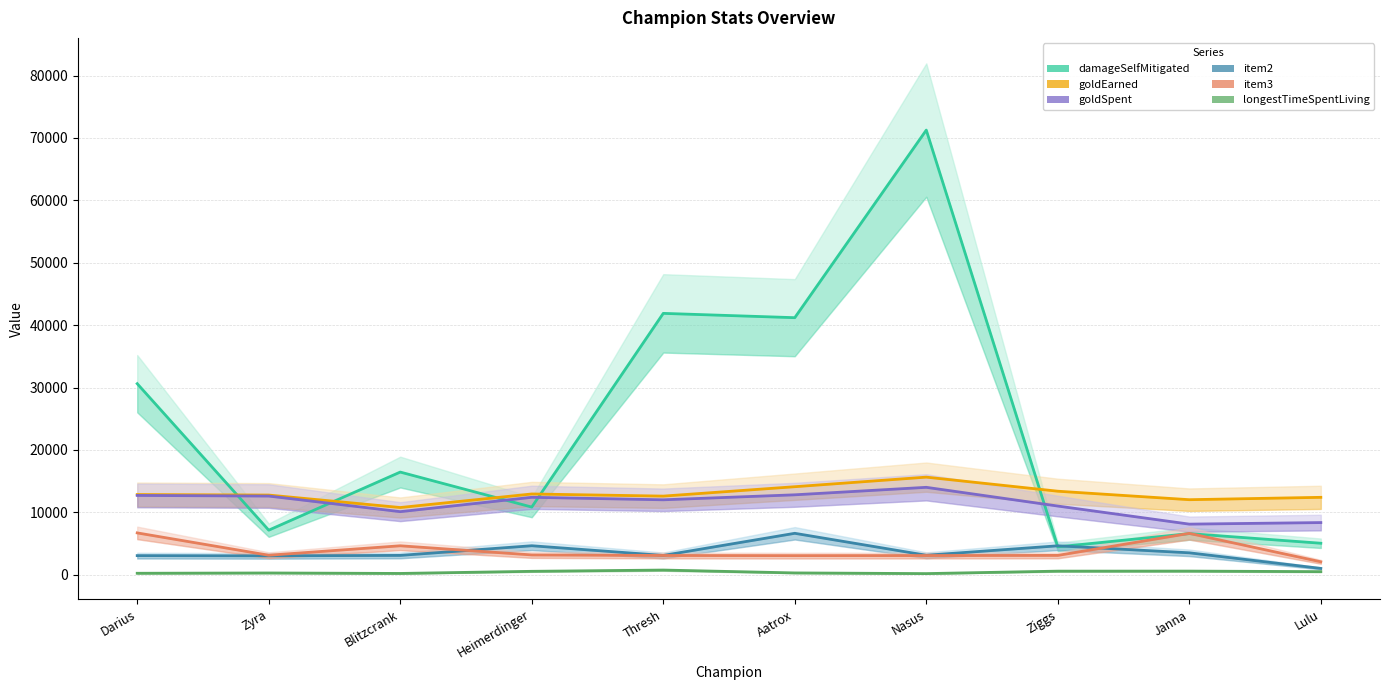

What is the difference between the highest and lowest values at Zyra?

12491